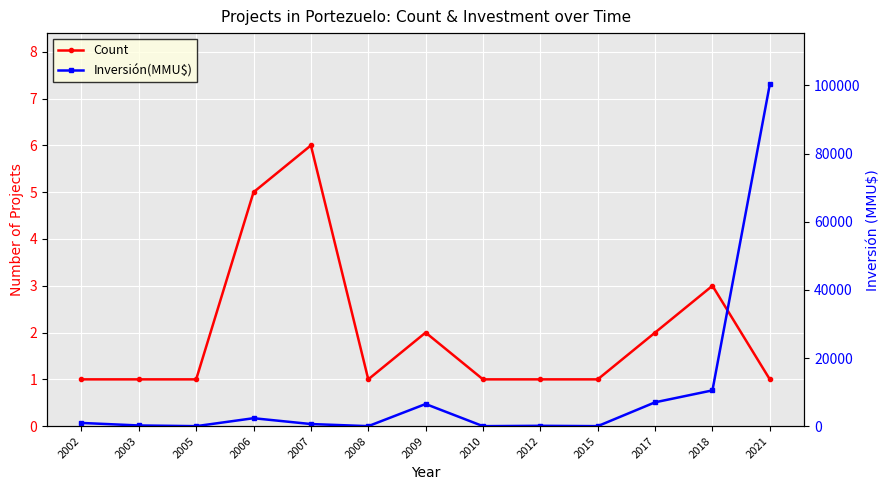

The value of Count at 2006 is 5. True or false?

True